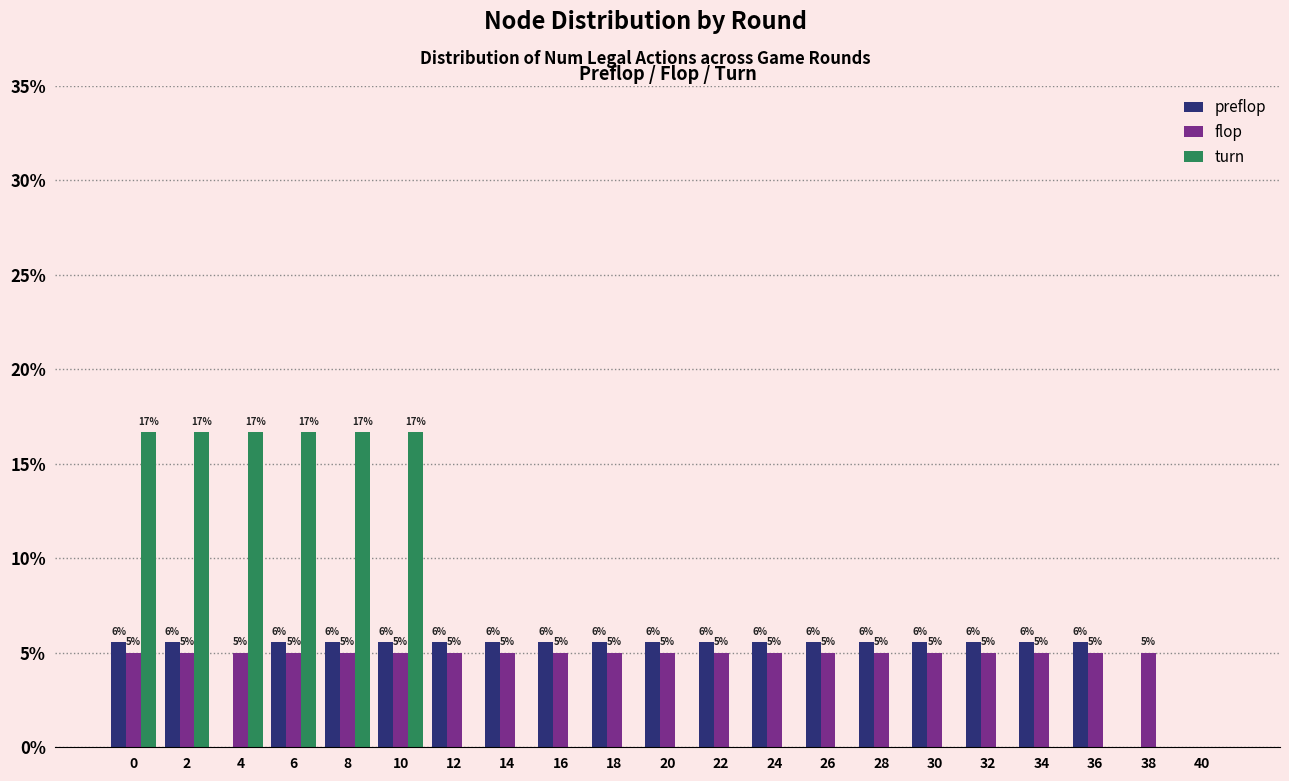

What are all the series names shown in the legend?

preflop, flop, turn